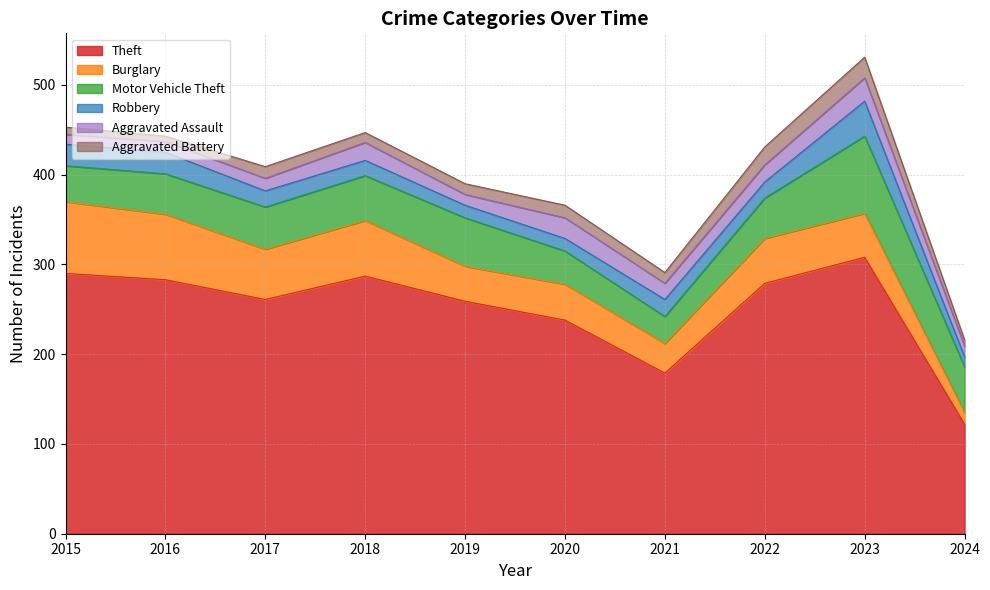

Which series has the largest range (max minus min)?

Theft